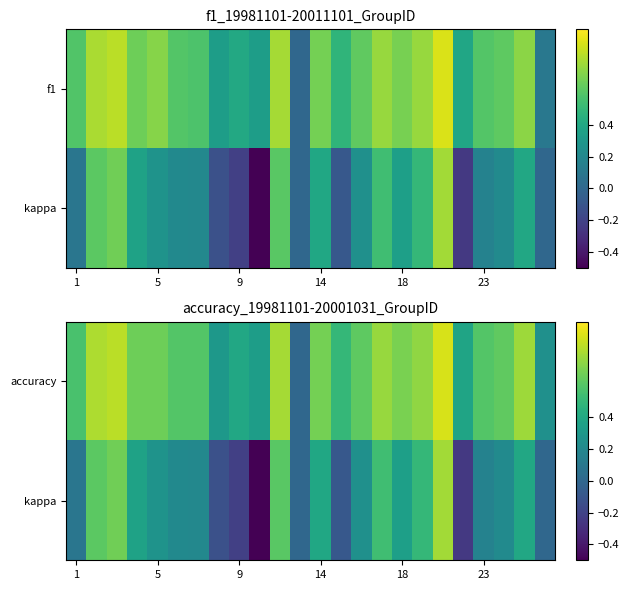

Count the number of categories in the chart.

24